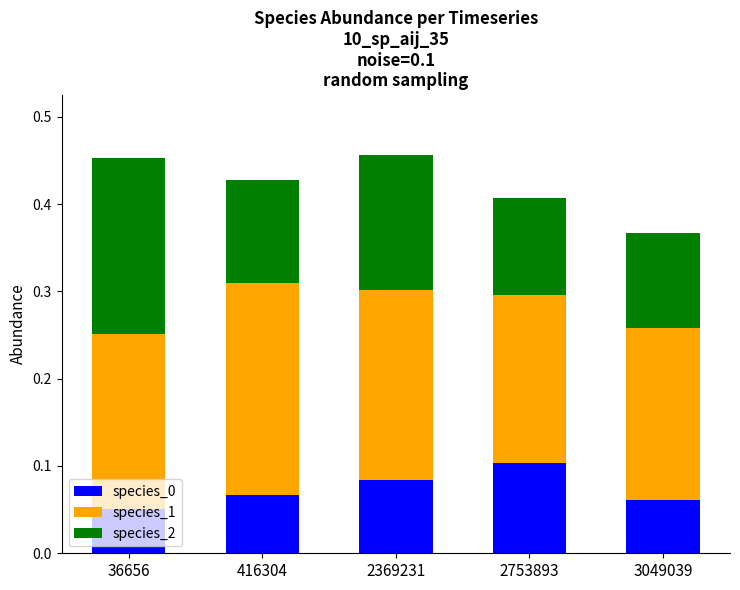

What is the sum of all species_0 values?

0.4